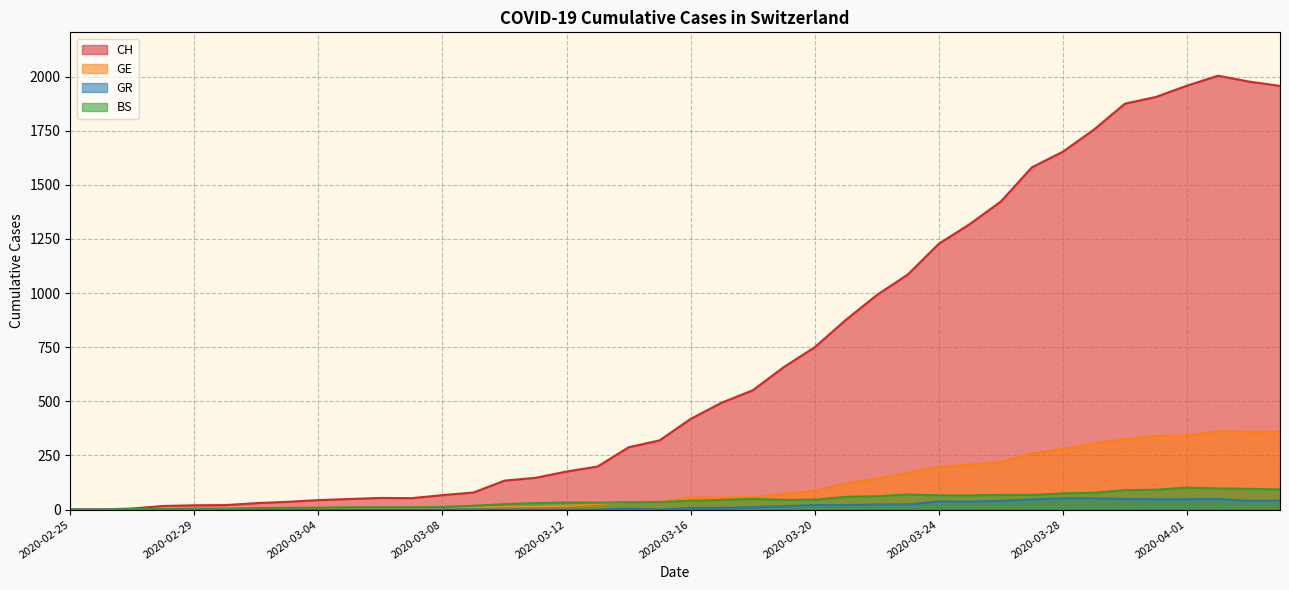

What is the total value across all series at 2020-03-07?

71